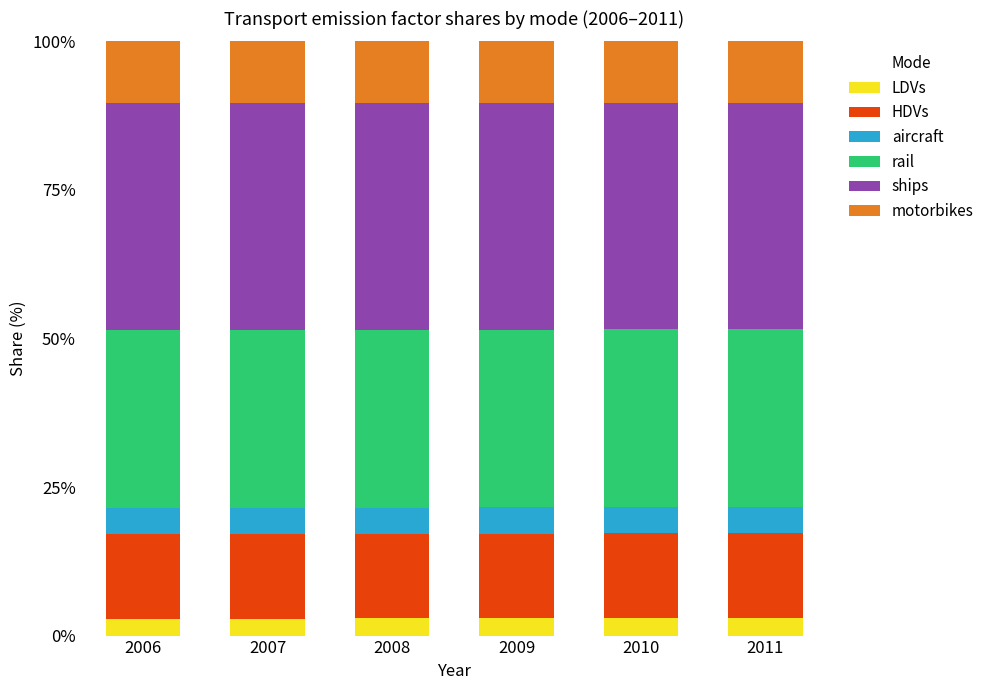

What is the total value across all series at 2011?

100.0